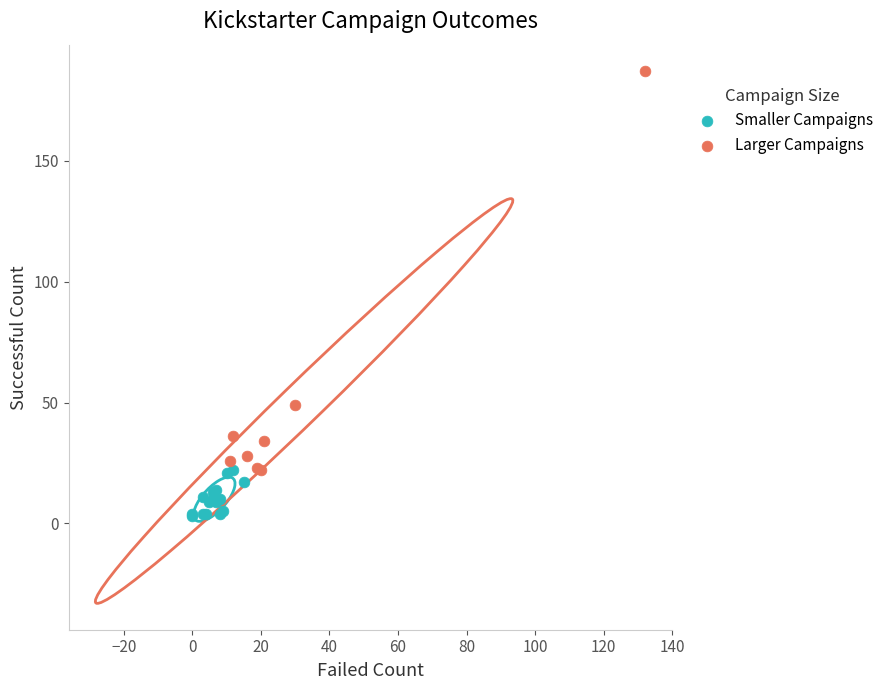

Which series has the largest Y range (max minus min)?

Larger Campaigns